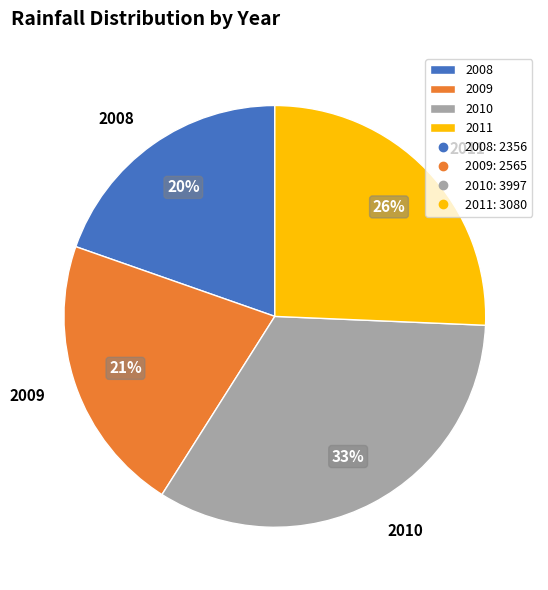

Is it true that 2010 is 21% of the pie?

False